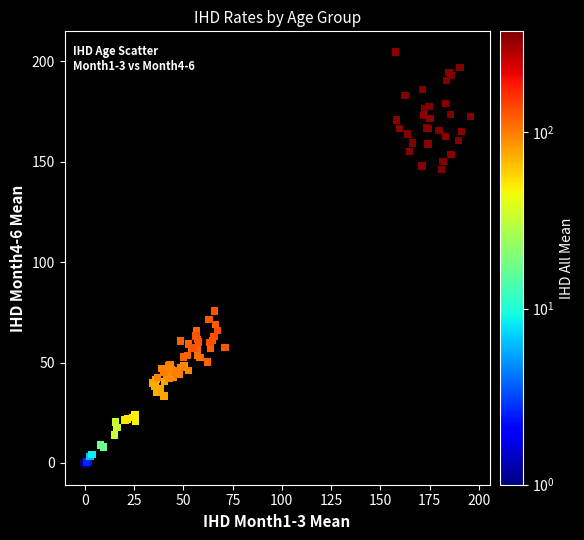

What Y value in the scatter plot is closest to 102?

75.7